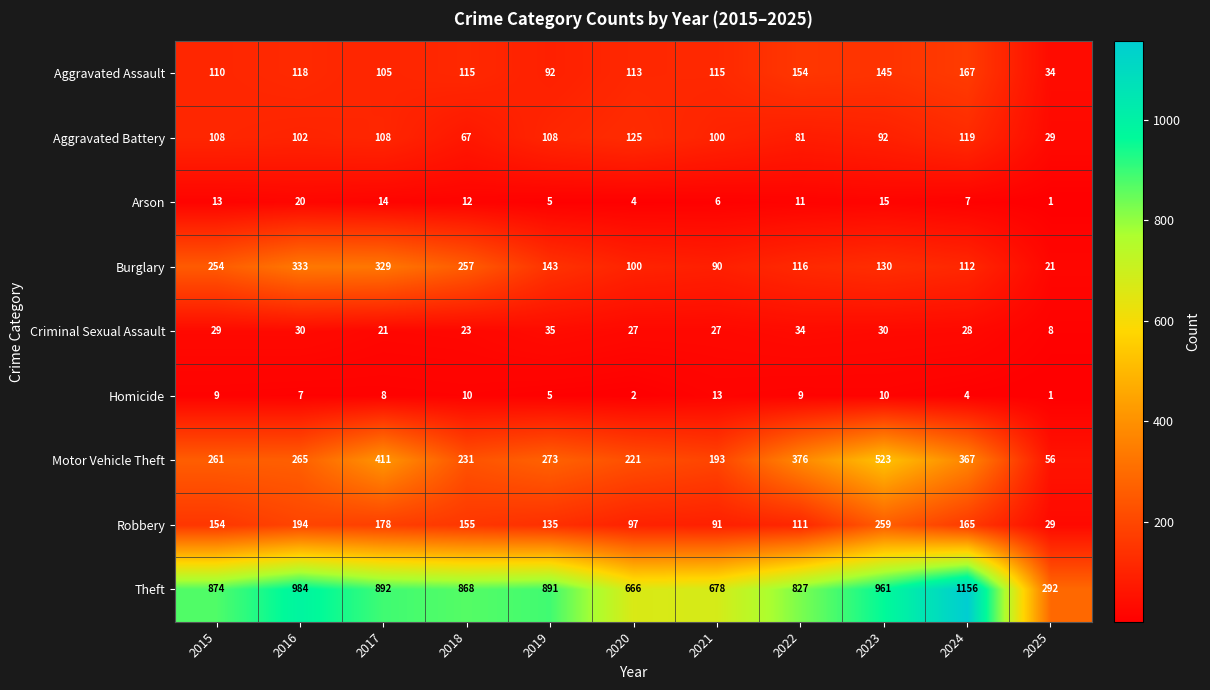

What is the difference between the maximum and second lowest values in the Motor Vehicle Theft series?

330